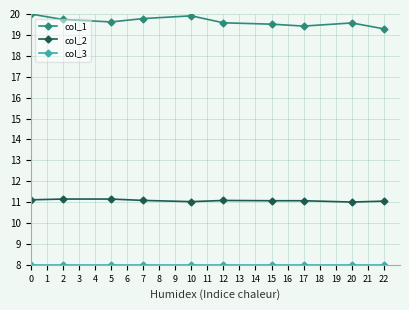

What is the difference between the highest and lowest values at 2?

11.7